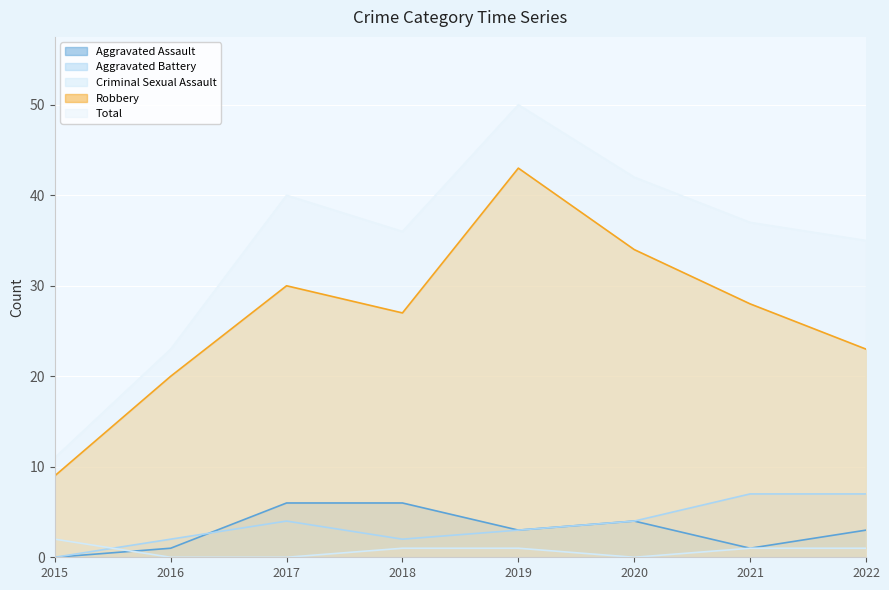

Between 2019 and 2015, which is larger?

2019